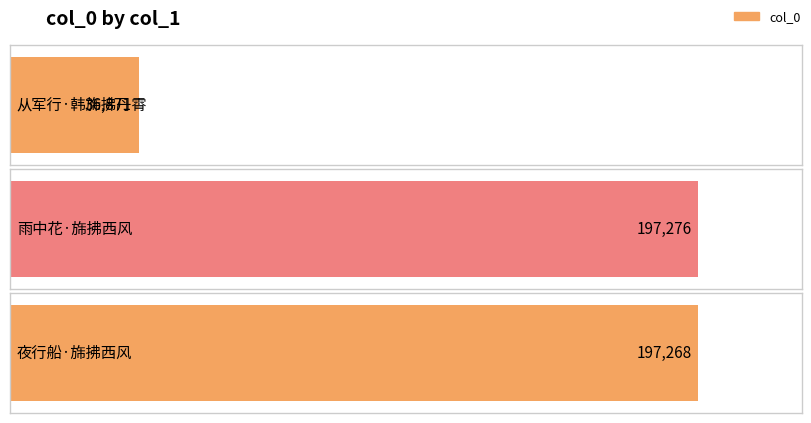

Rank the categories by value from lowest to highest.

从军行·韩旆拂丹霄, 夜行船·旆拂西风, 雨中花·旆拂西风